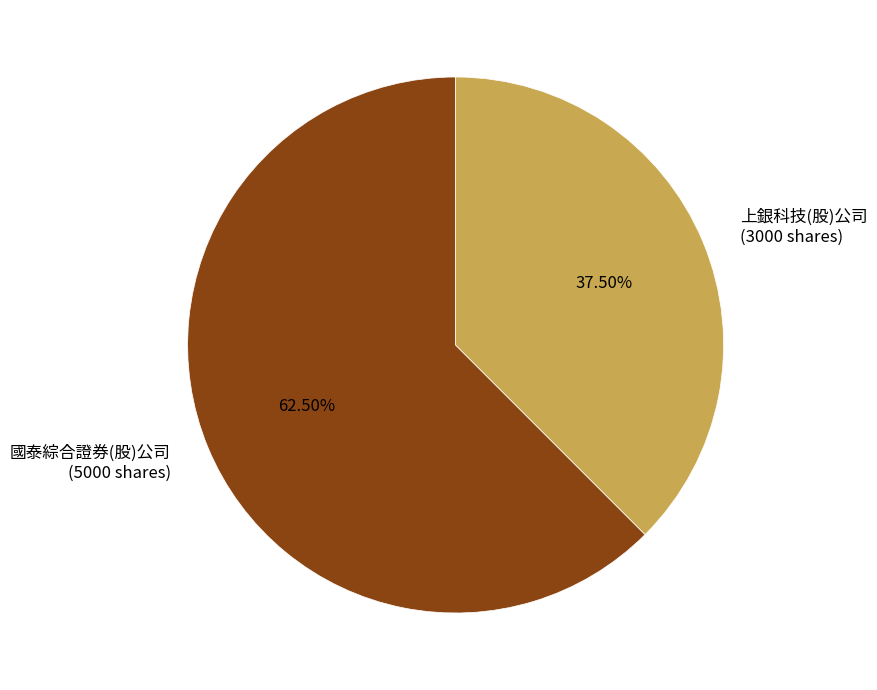

What is the largest slice in the pie chart?

國泰綜合證券(股)公司